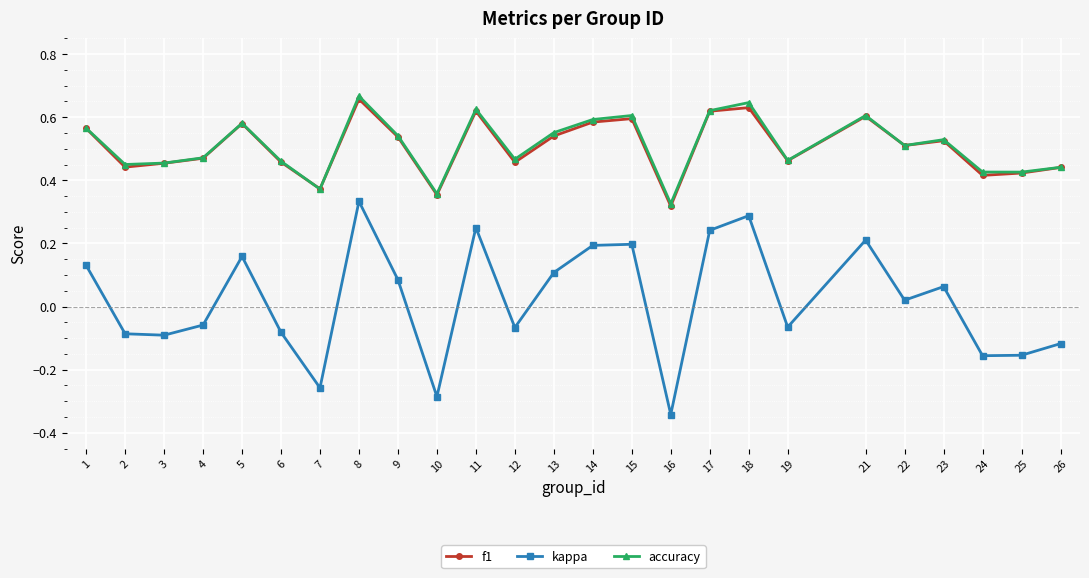

True or false: kappa has more than 1 points higher than both neighbors.

True